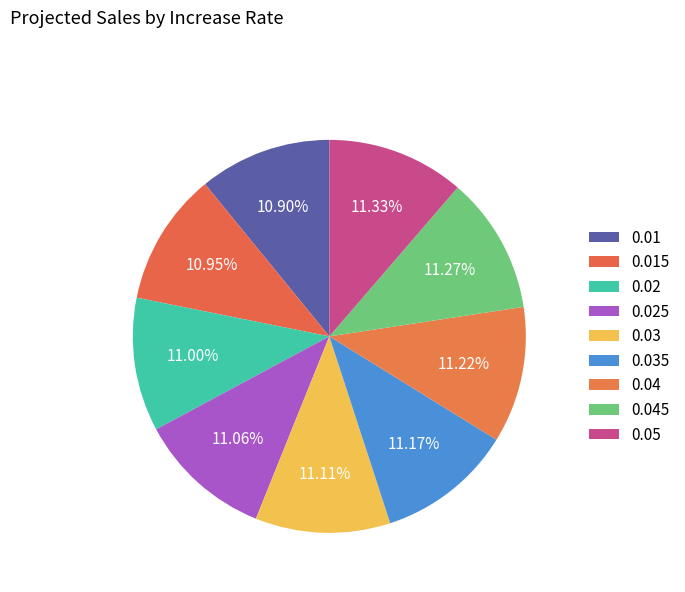

How many segments does this pie chart have?

9